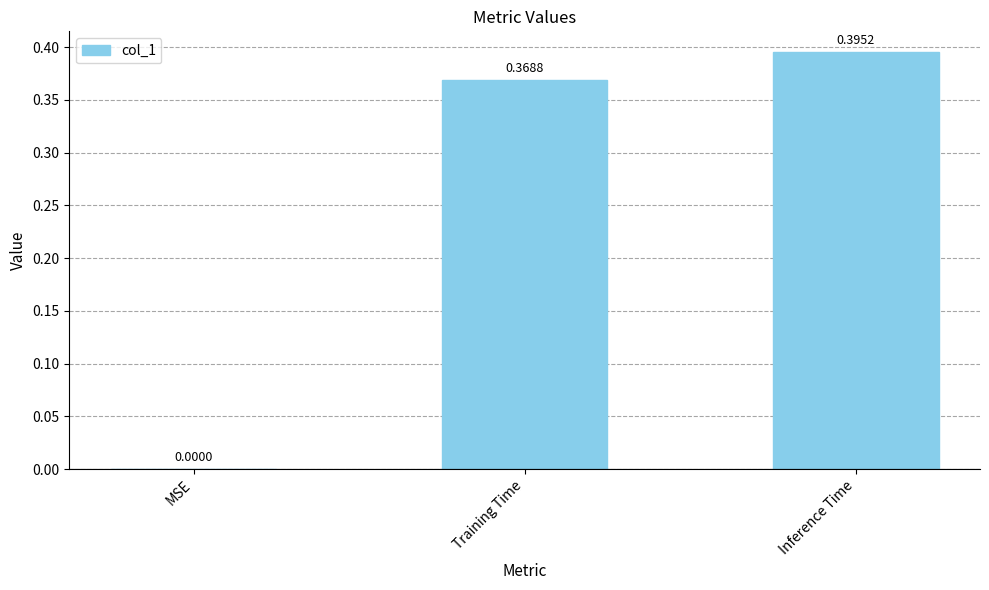

What is the change in value from MSE to Inference Time?

+0.4